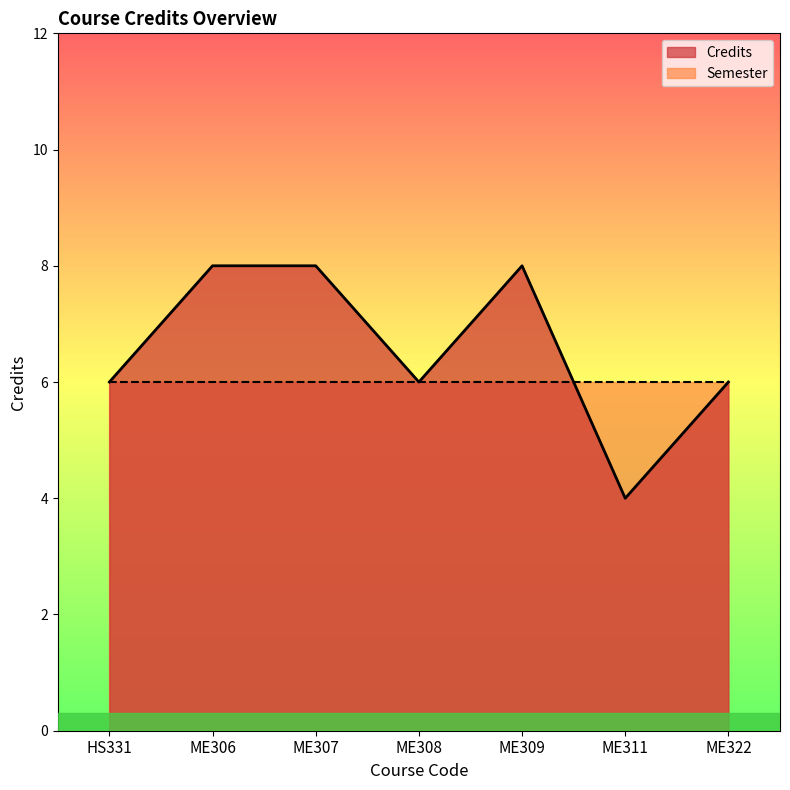

At which category does the data reach its first local peak?

ME309